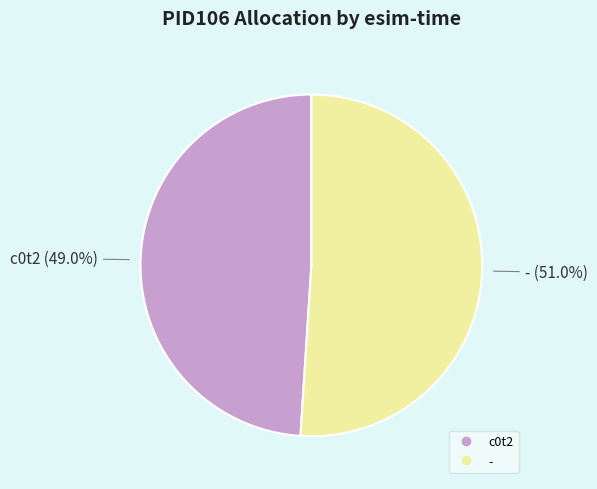

Count the number of slices in the pie.

2